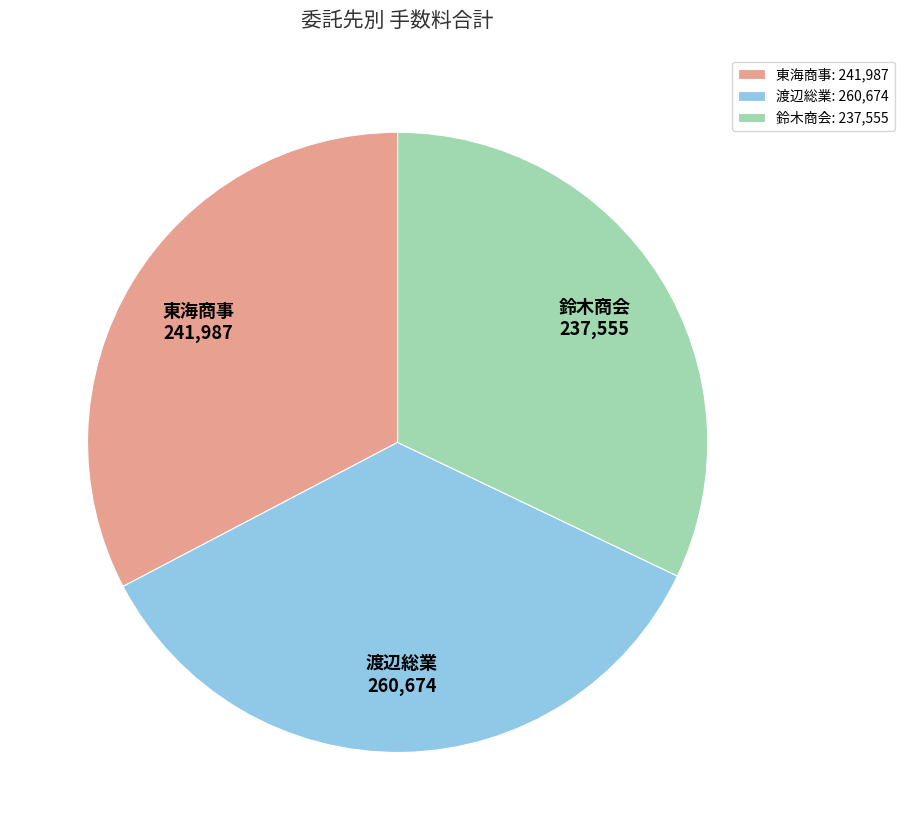

Do 渡辺総業 and 鈴木商会 together represent more than half of the pie?

Yes